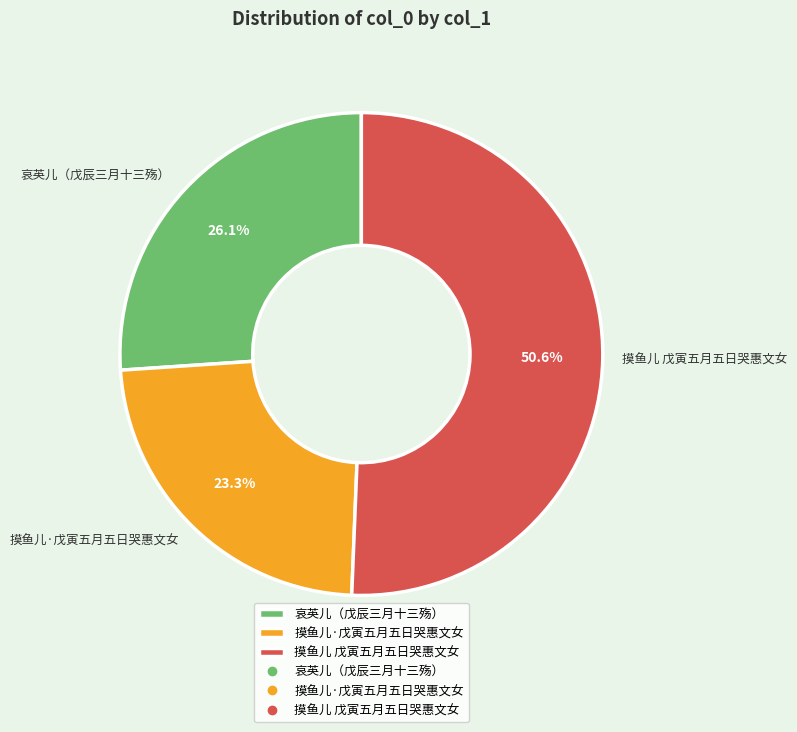

Rank the categories by value from lowest to highest.

摸鱼儿·戊寅五月五日哭惠文女, 哀英儿（戊辰三月十三殇）, 摸鱼儿 戊寅五月五日哭惠文女